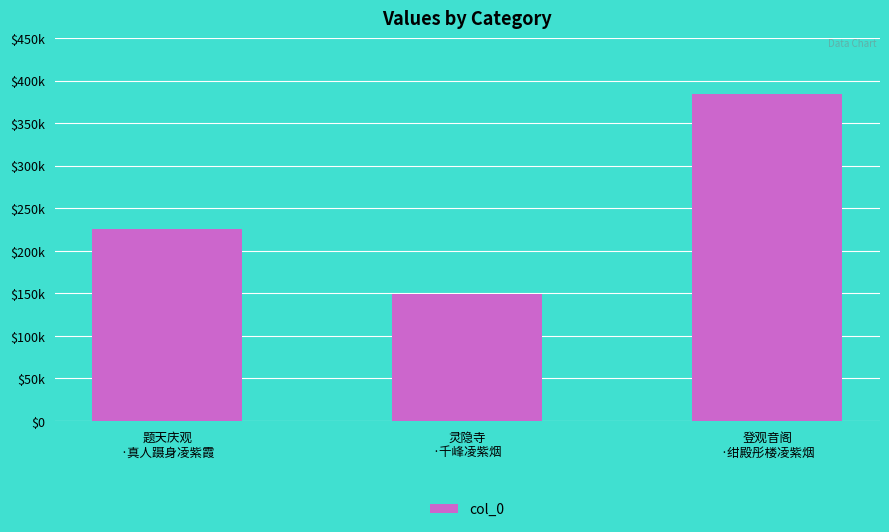

Are the bars horizontal?

No